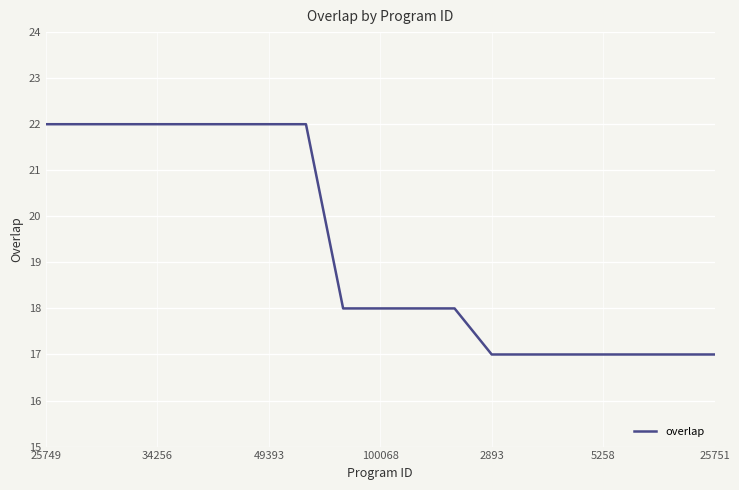

What is the greatest value displayed?

22